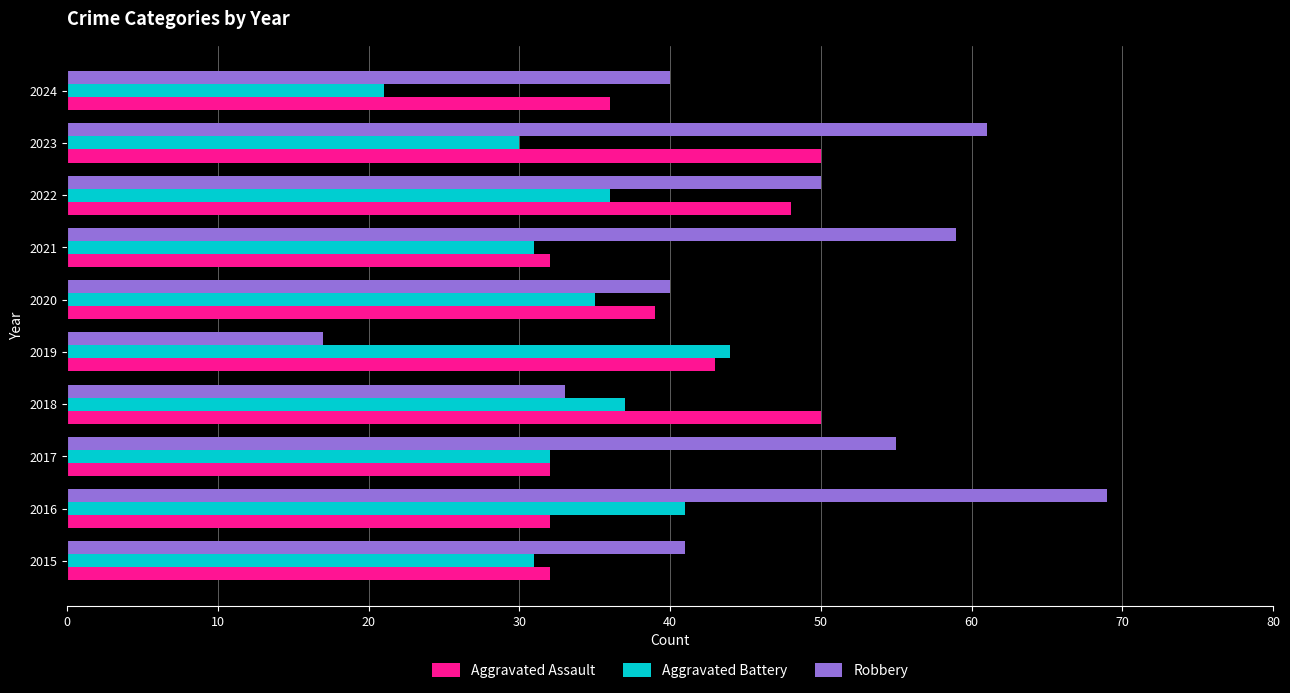

What is the difference between the second highest and minimum values in the Robbery series?

44